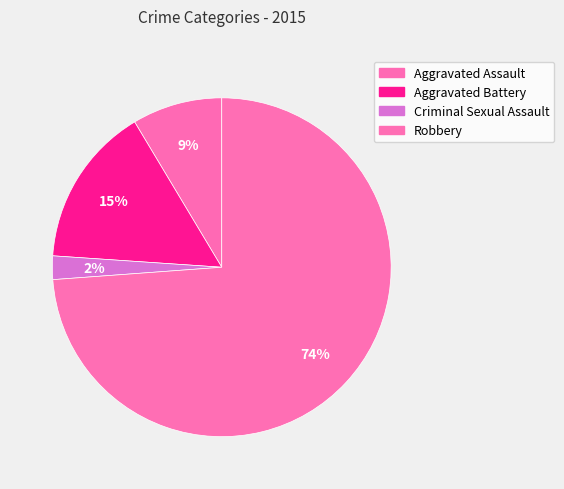

How many segments does this pie chart have?

4